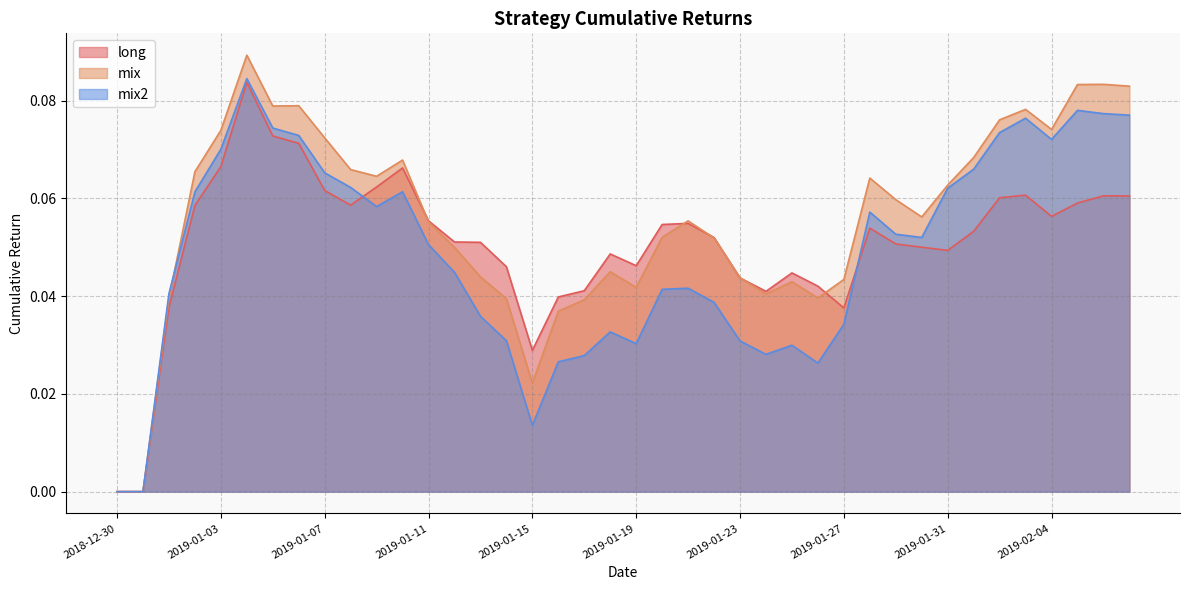

True or false: long has a value of 0.1 at 2019-01-06.

True